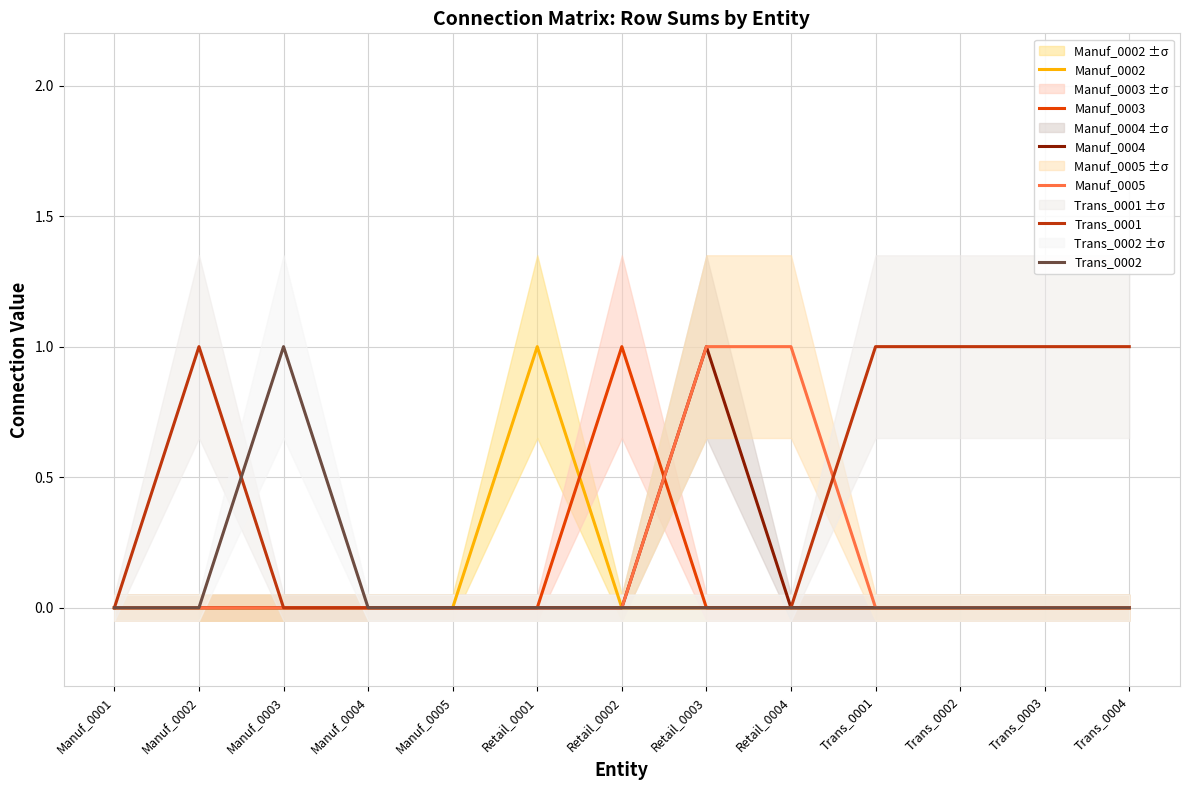

True or false: Trans_0002 and Manuf_0004 intersect in this chart.

False